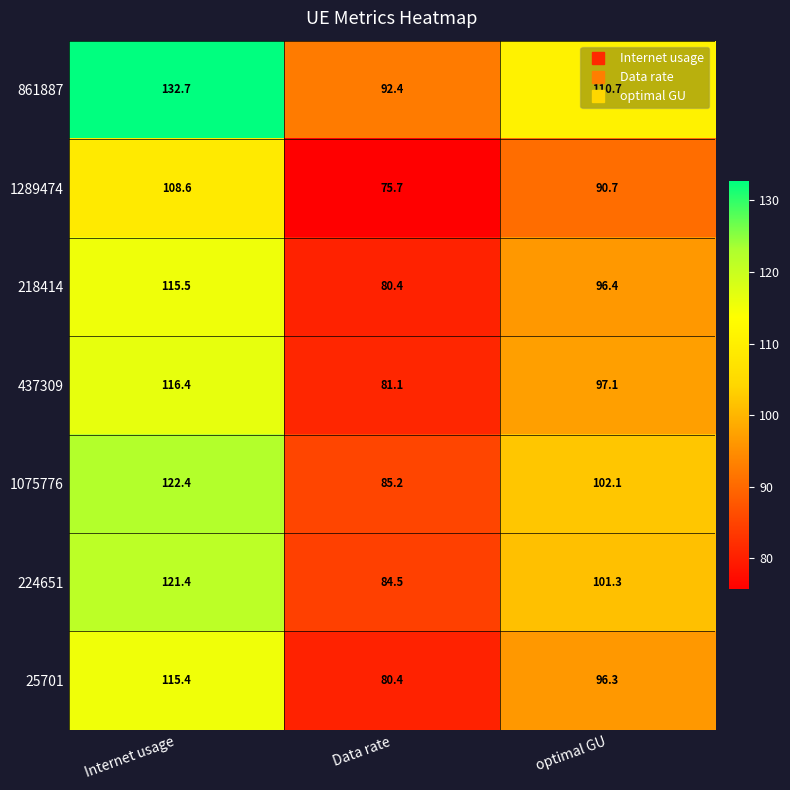

Is it true that 437309 equals 144.4 at optimal GU?

False